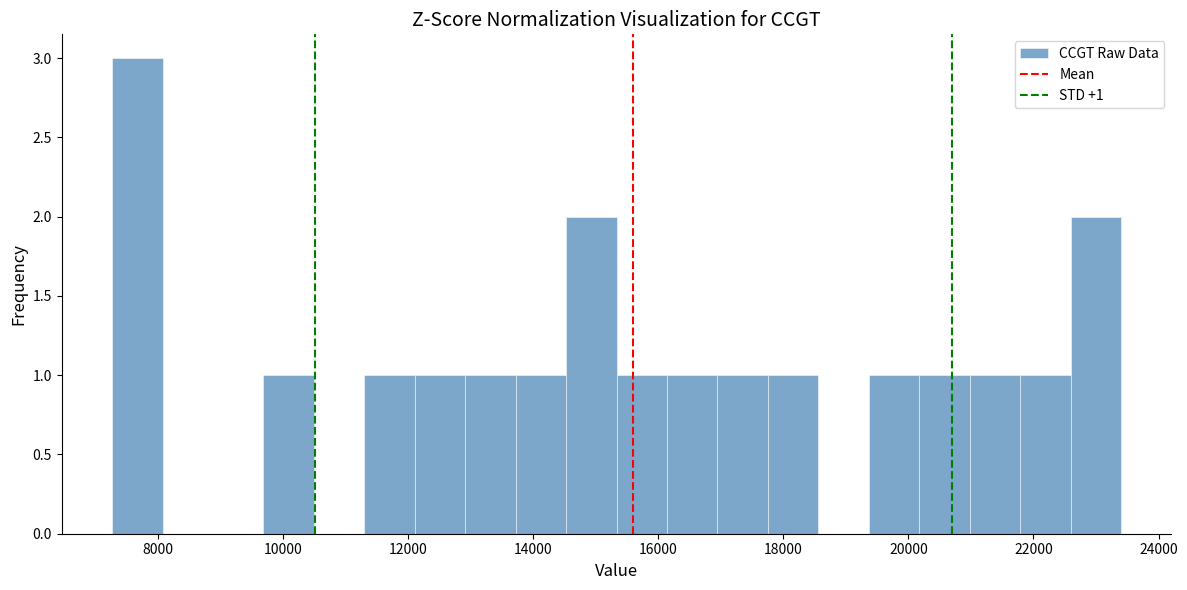

Over which range of the x-axis is the bar tallest?

7200 to 8000